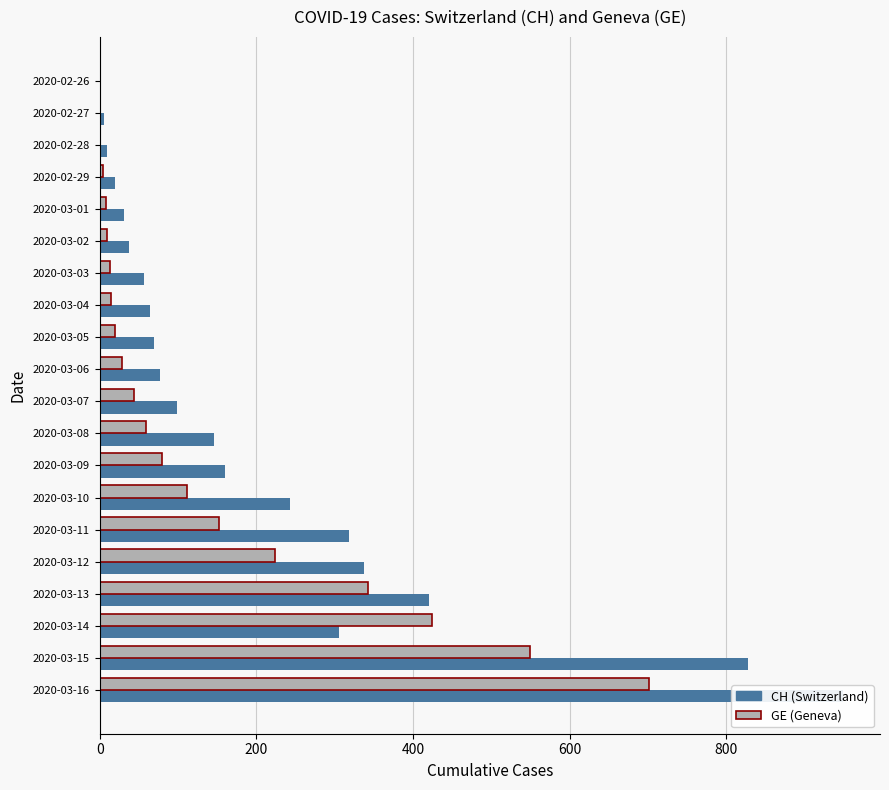

How many values in the GE series are below 44?

10